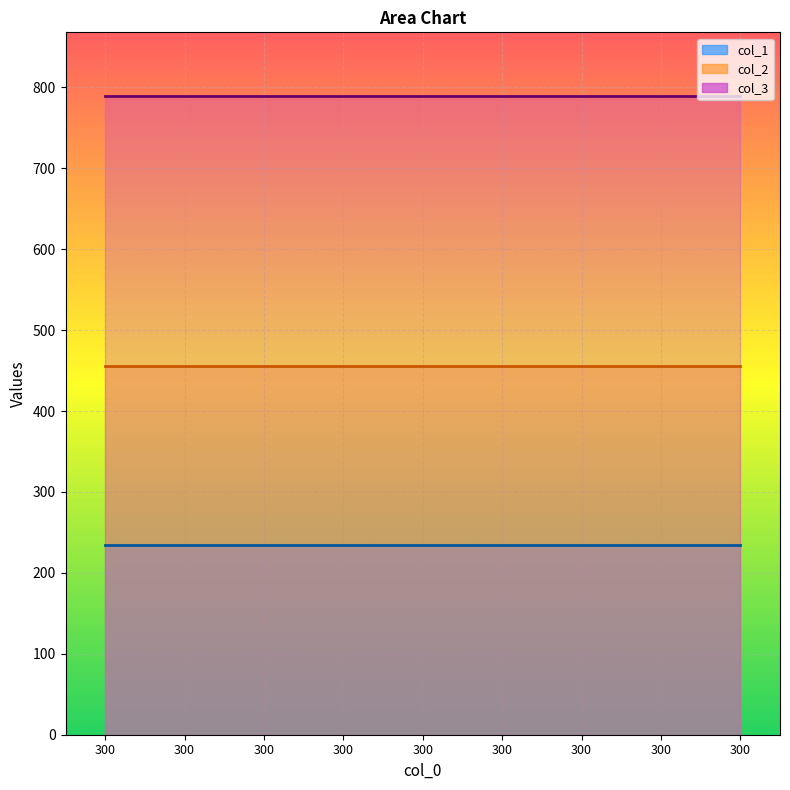

What is the total value across all series at 300?

1479